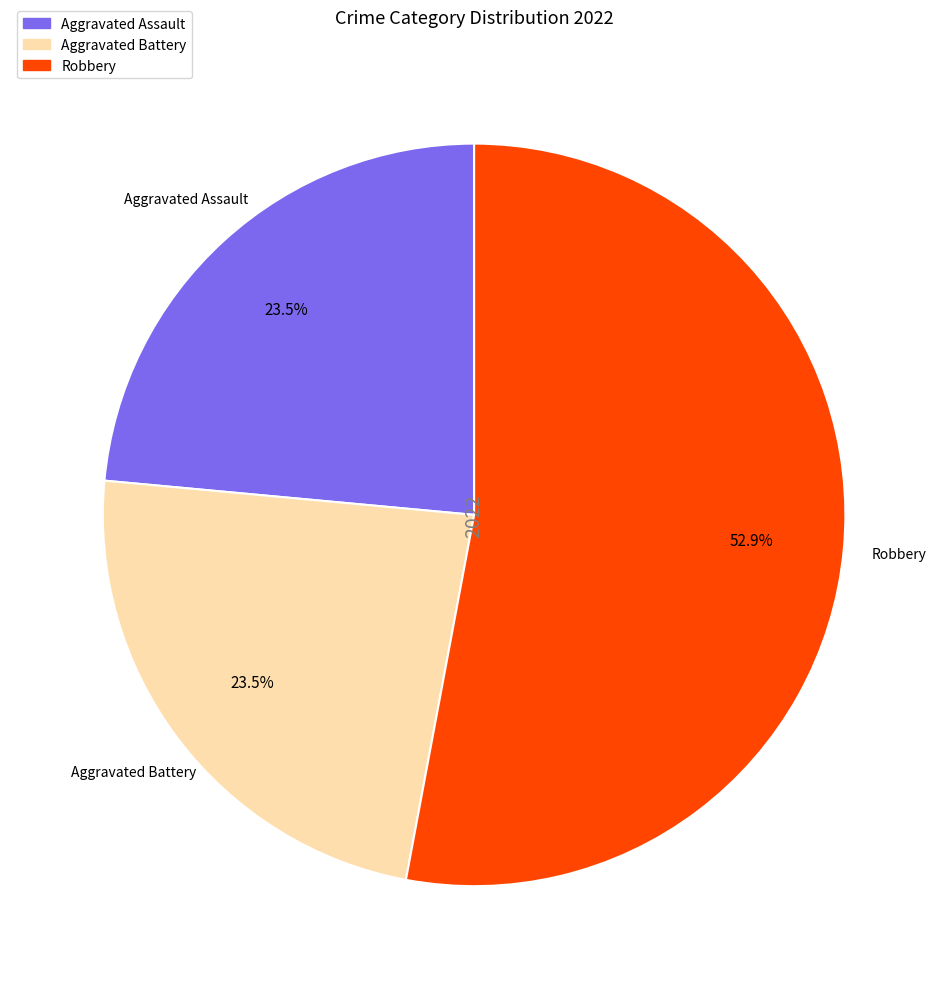

Is there any slice that represents more than half of the pie?

Yes